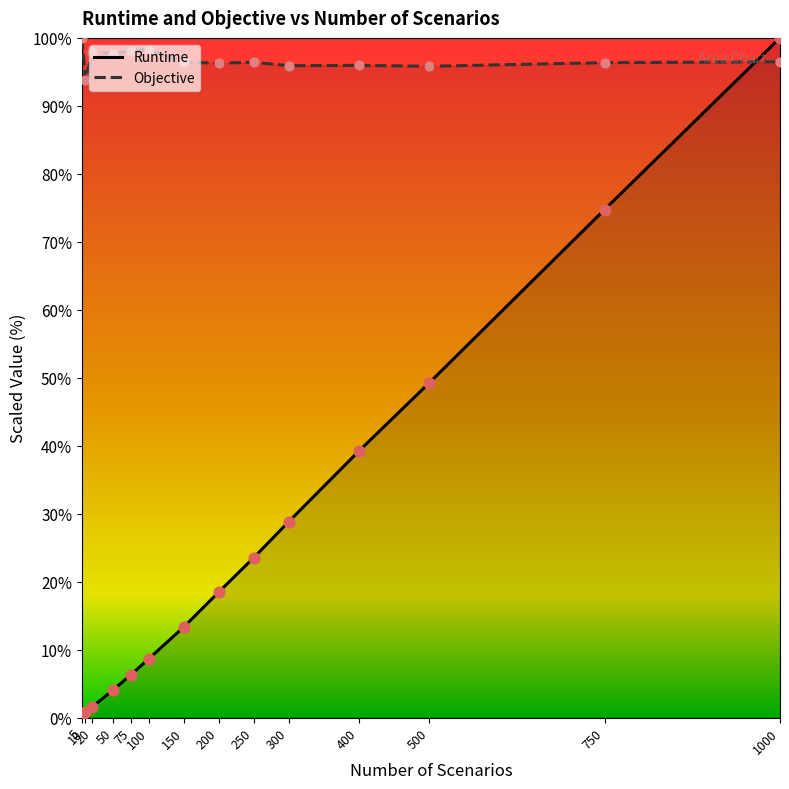

Which series reaches the maximum Y coordinate?

Runtime